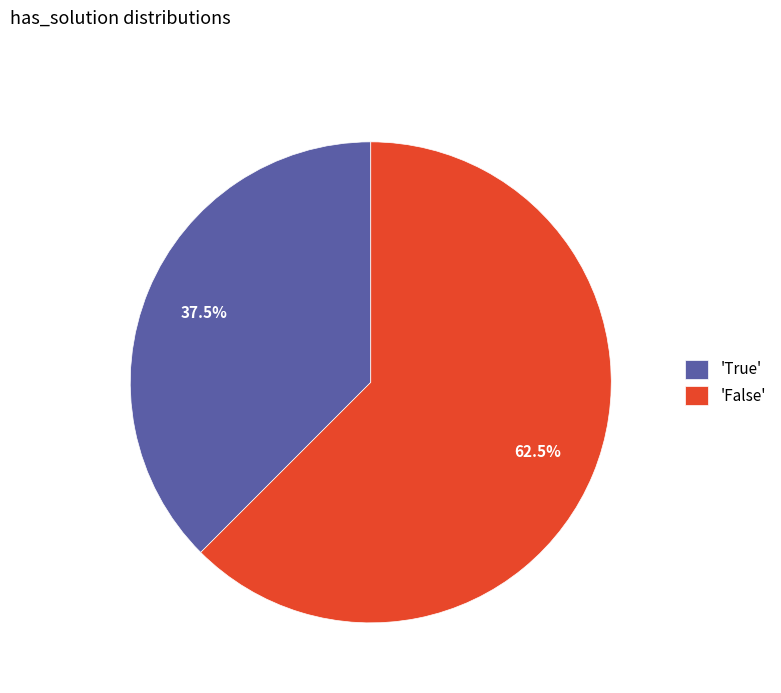

Between 'False' and 'True', which is larger?

'False'